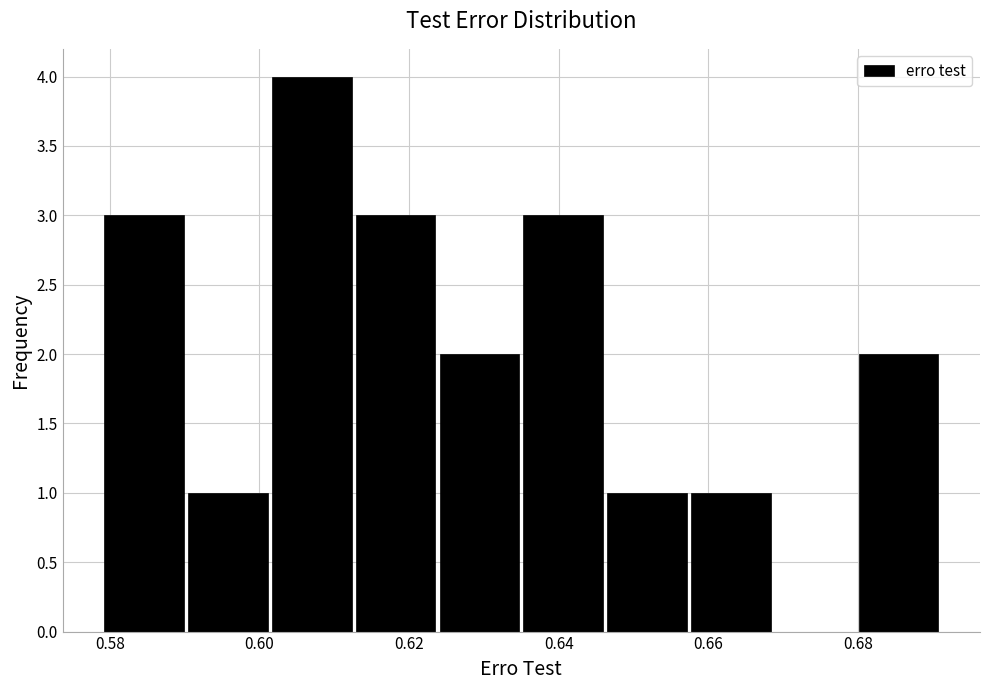

Reading left to right, transcribe this chart: for each bar, give the range it covers on the x-axis and its height. Neither the bar edges nor the heights are printed on the chart, so give them approximately, as read against the axes.

0.580 to 0.590: 3
0.590 to 0.602: 1
0.602 to 0.612: 4
0.612 to 0.624: 3
0.624 to 0.636: 2
0.636 to 0.646: 3
0.646 to 0.658: 1
0.658 to 0.668: 1
0.668 to 0.680: 0
0.680 to 0.692: 2